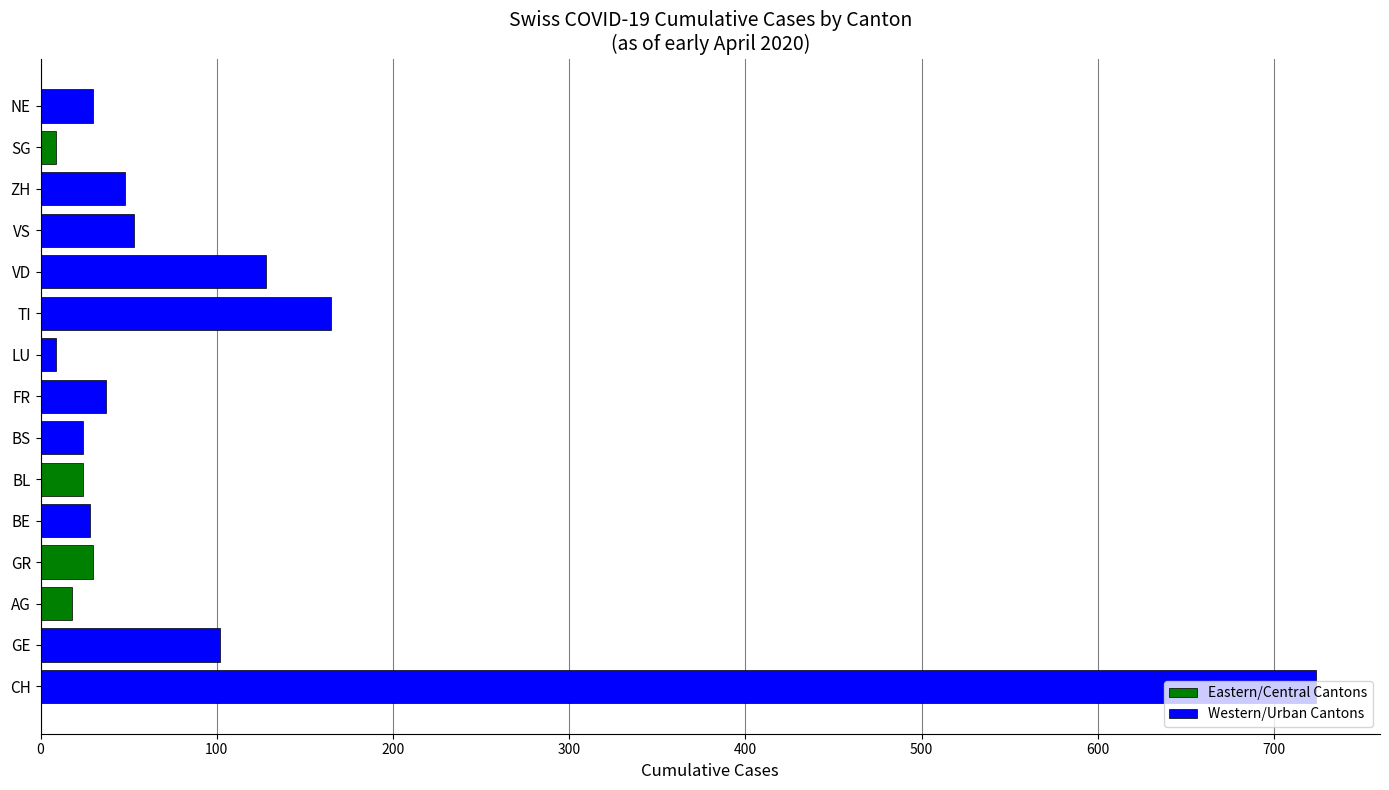

What is the change in value from GE to ZH?

-54